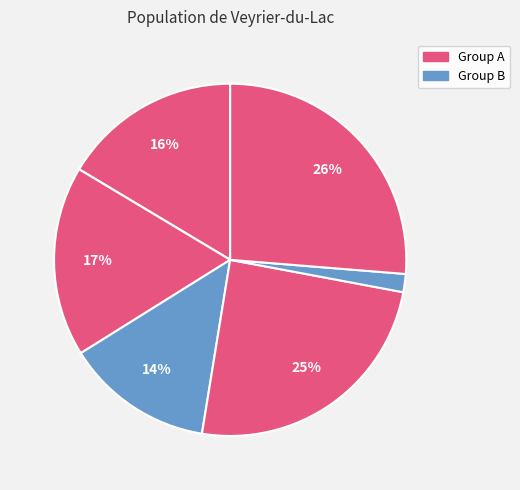

Is there any slice that represents more than half of the pie?

No